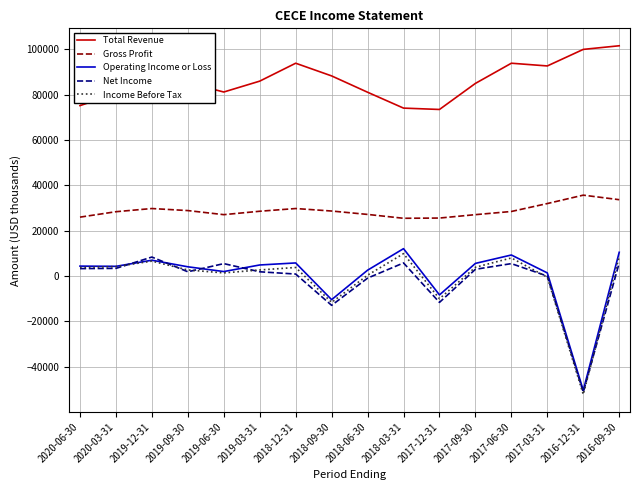

True or false: Gross Profit and Income Before Tax intersect in this chart.

False